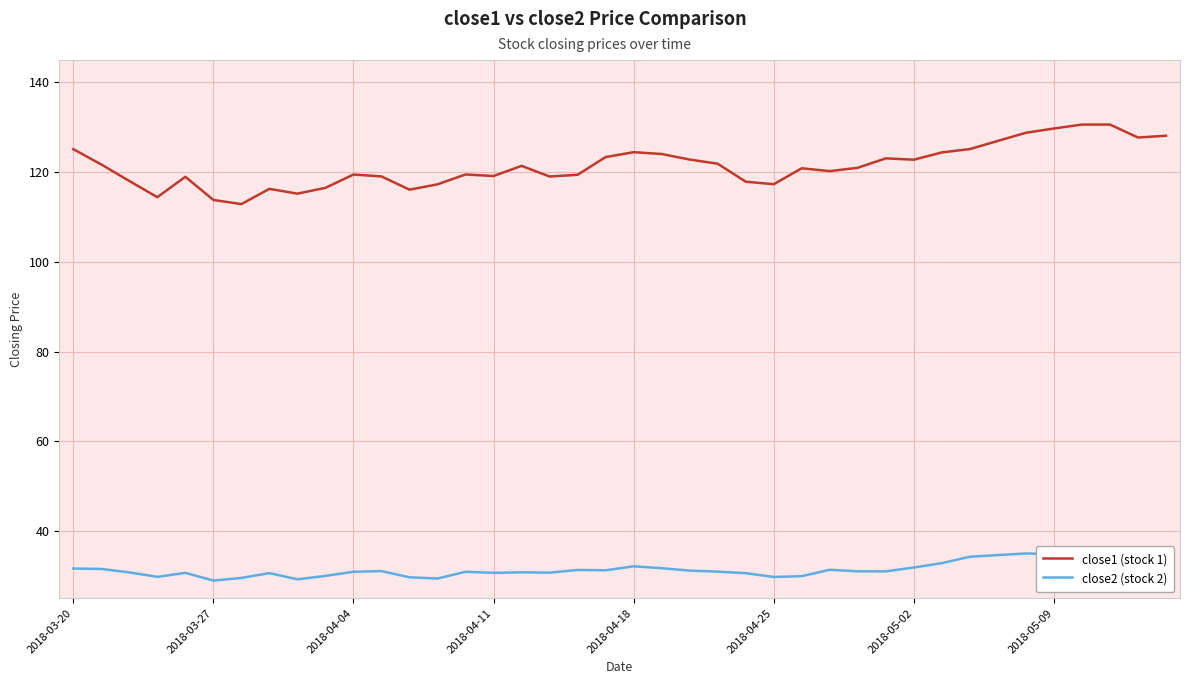

What is the value of the close1 (stock 1) point at the 29th from the left?

121.0